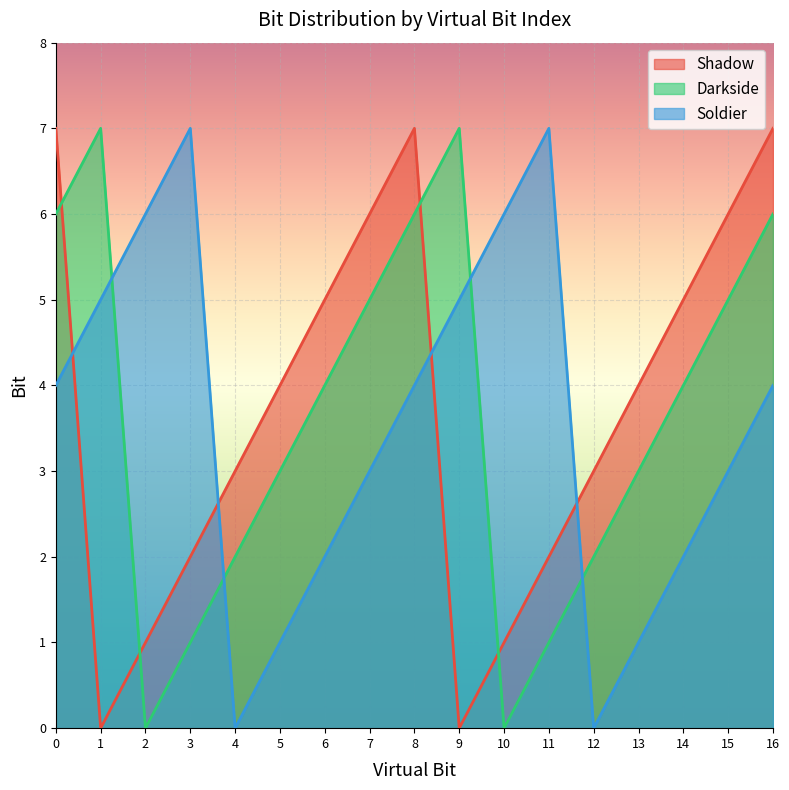

Between which two adjacent categories do Darkside and Shadow first intersect?

0 and 1